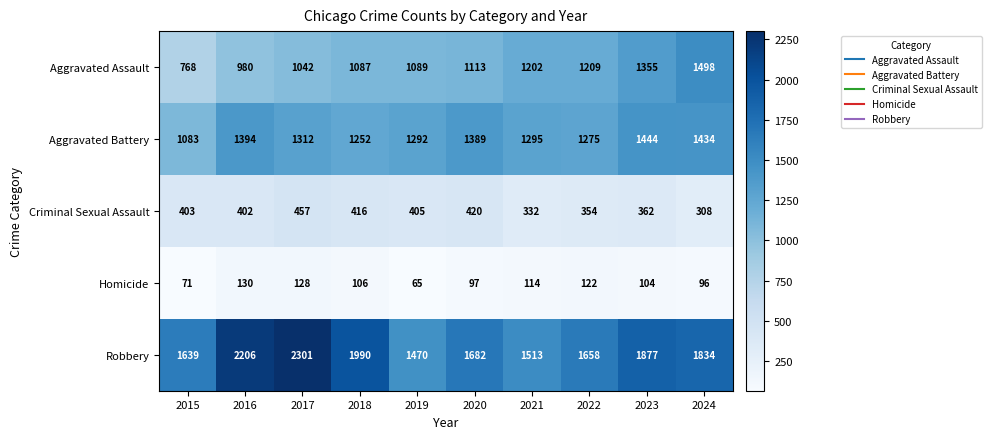

List the labels in order of Aggravated Assault value, largest first.

2024, 2023, 2022, 2021, 2020, 2019, 2018, 2017, 2016, 2015